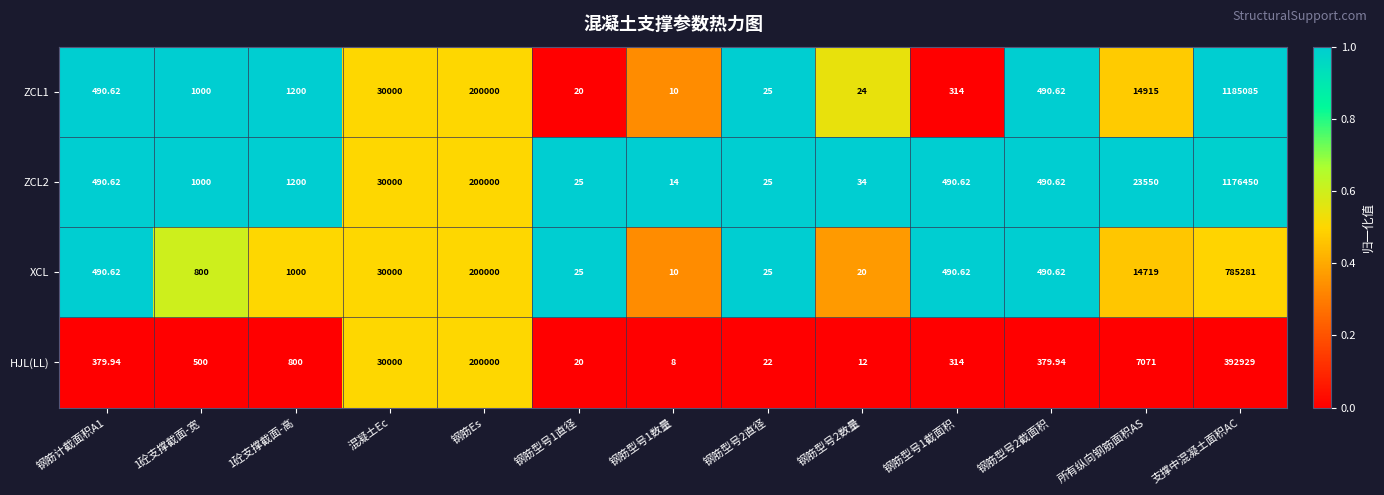

At which label is HJL(LL) closest to 196468?

钢筋Es